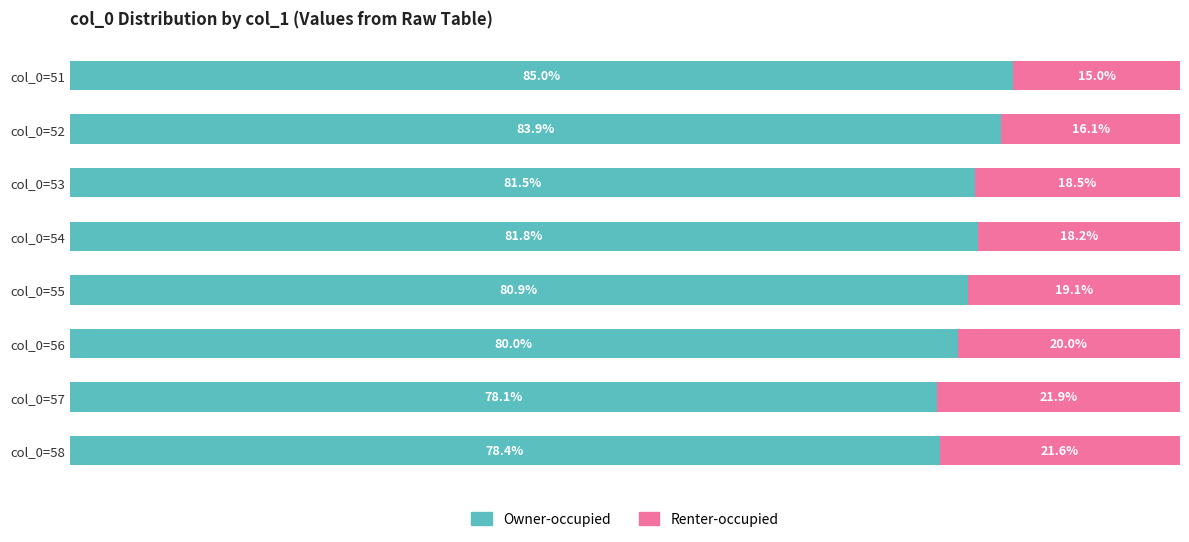

Which category has the highest value in the Owner-occupied series?

col_0=51